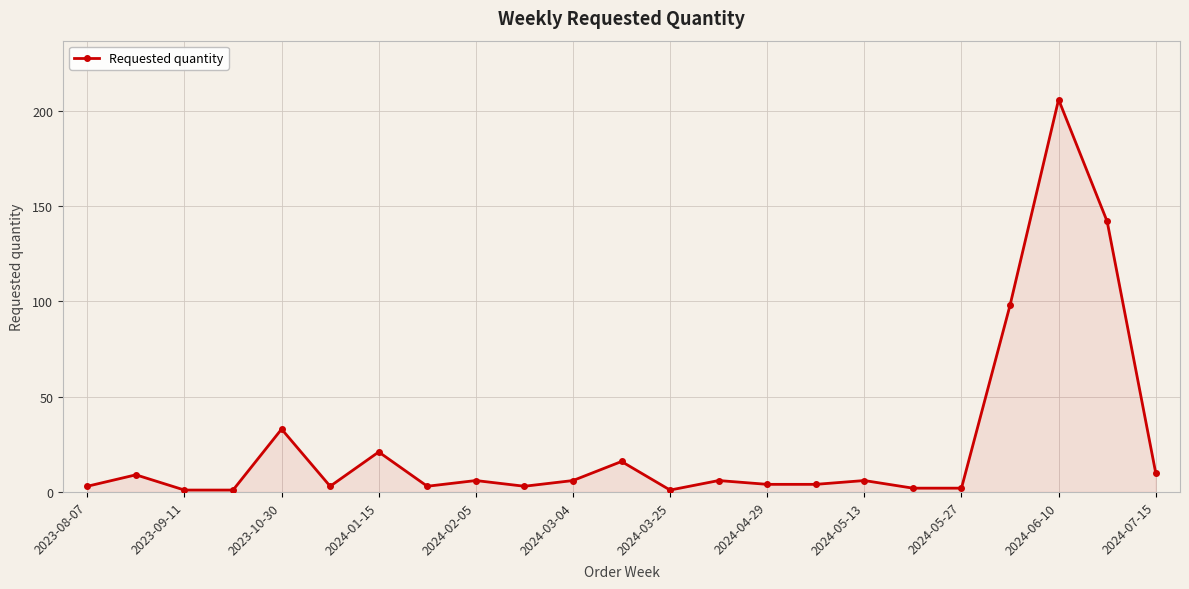

What is the sum of all values?

586